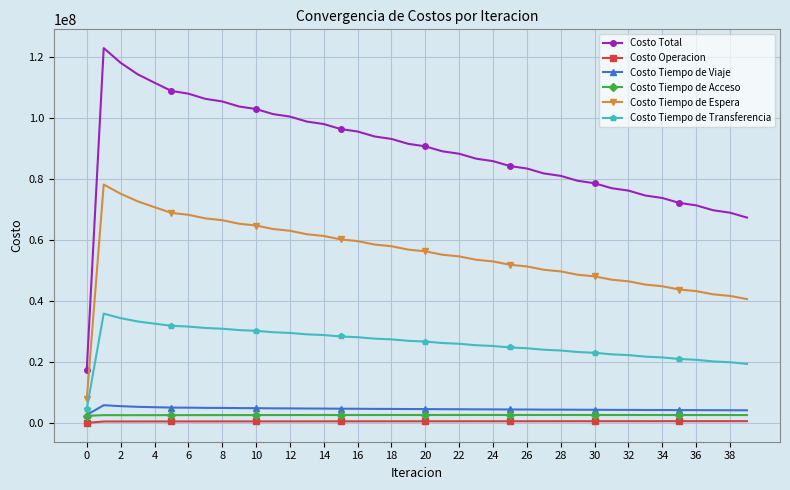

Which series has the largest total across all categories?

Costo Total